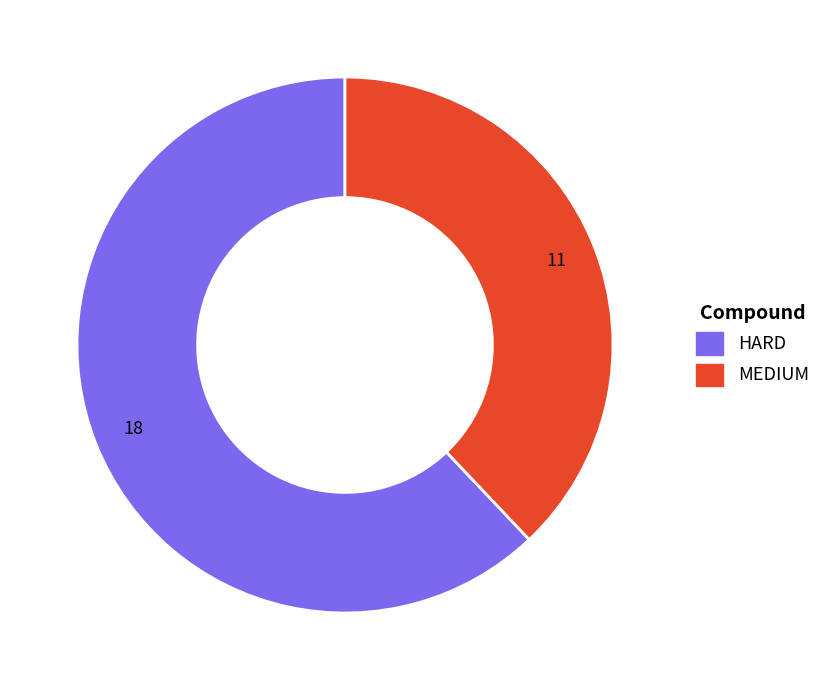

Rank the categories by value from highest to lowest.

HARD, MEDIUM